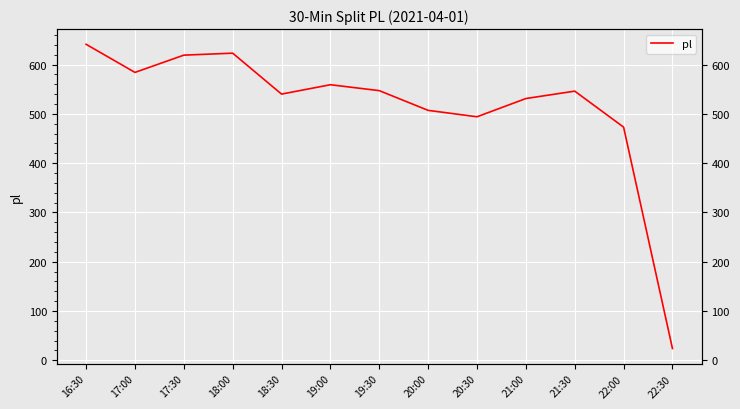

Rank the categories by value from highest to lowest.

16:30, 18:00, 17:30, 17:00, 19:00, 19:30, 21:30, 18:30, 21:00, 20:00, 20:30, 22:00, 22:30